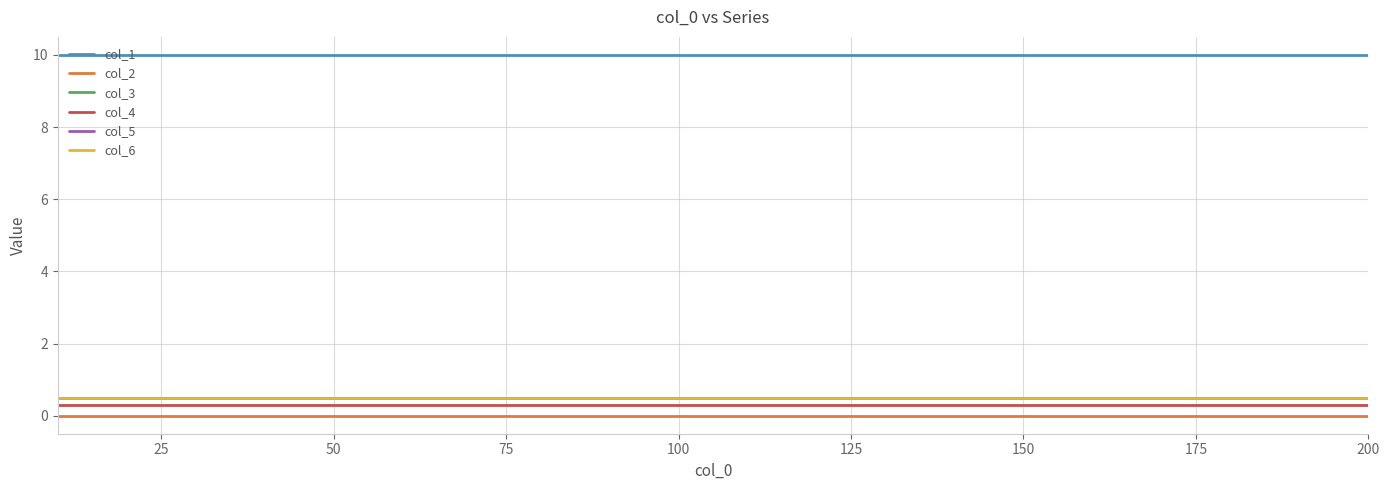

Does the chart display data point markers on the line(s)?

No